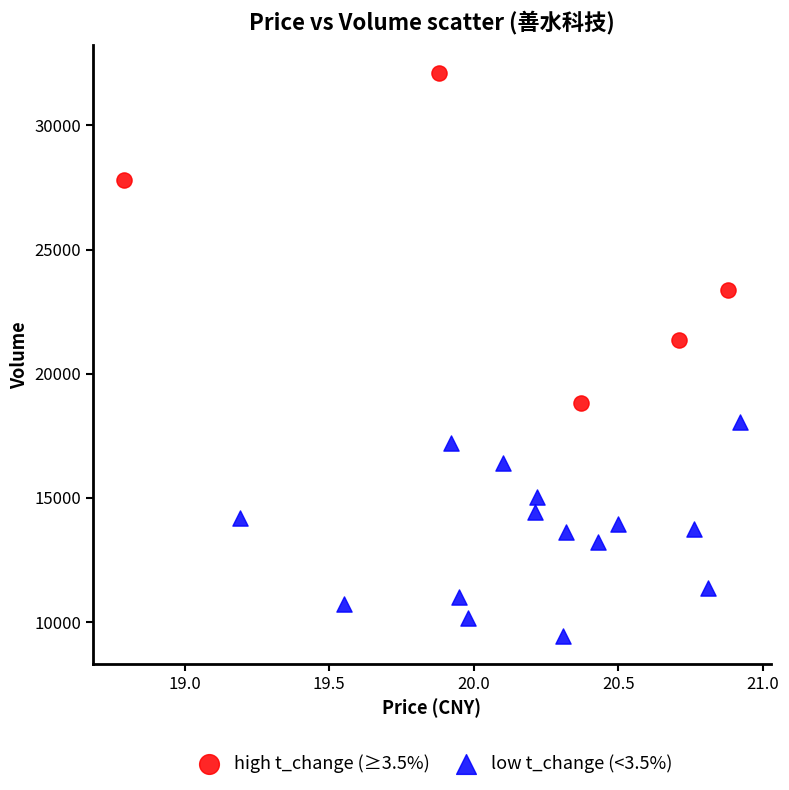

Which series has the largest Y range (max minus min)?

high t_change (≥3.5%)